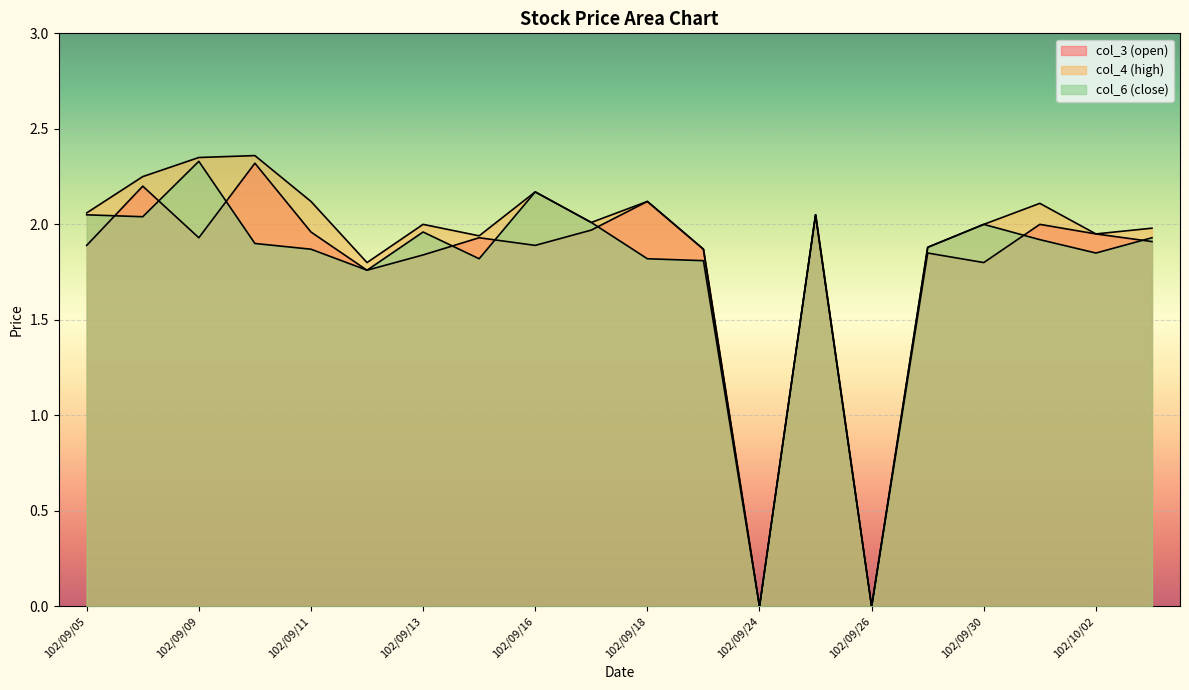

Where is the first local maximum for col_4?

102/09/10